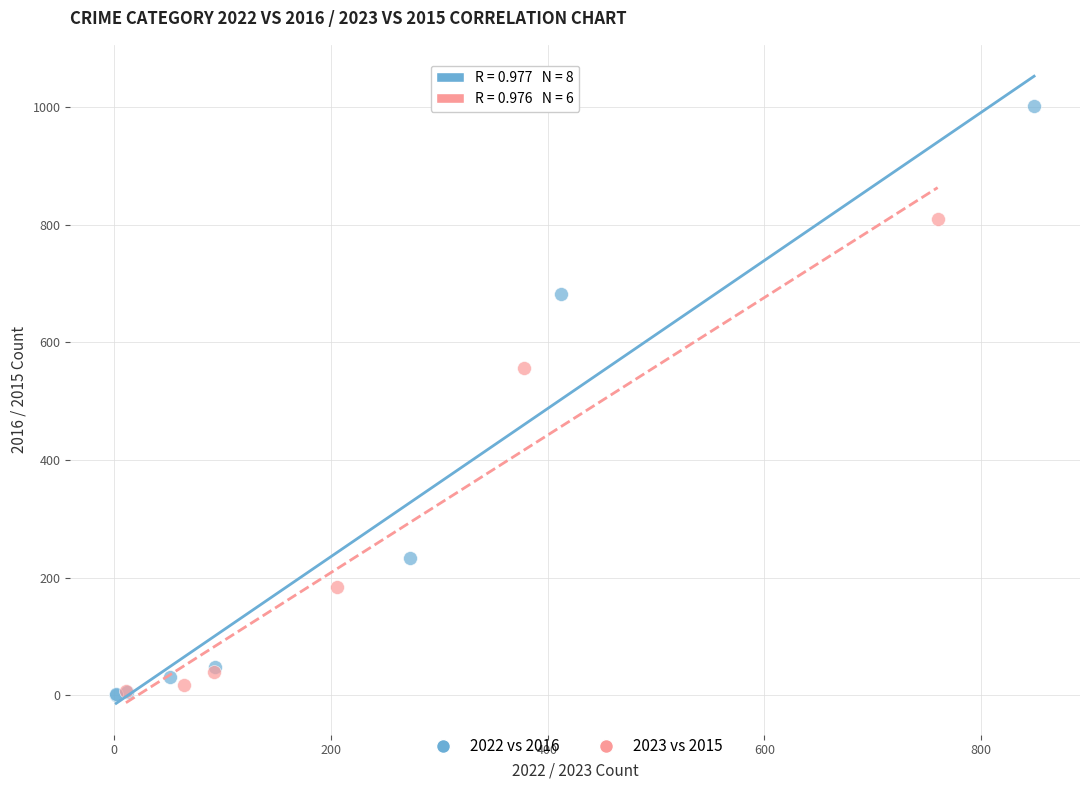

Which series contains the highest Y value?

2022 vs 2016